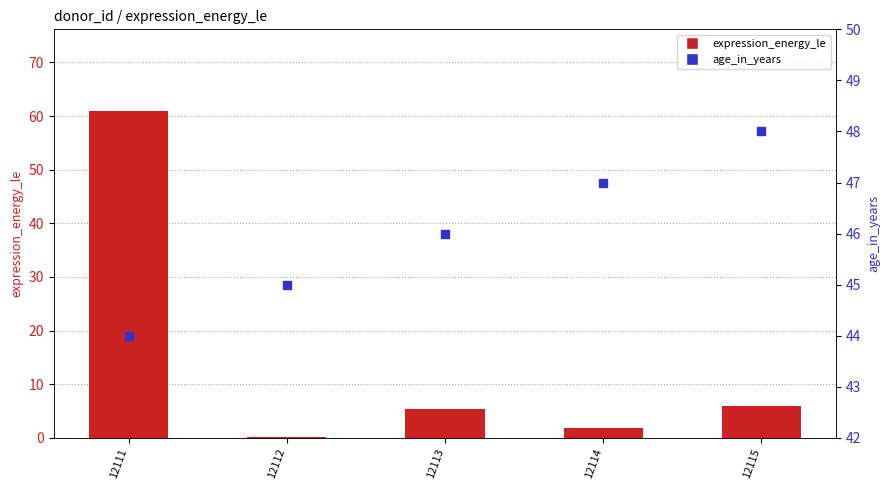

Is the value of age_in_years at 12112 greater than the value of expression_energy_le at 12115?

Yes